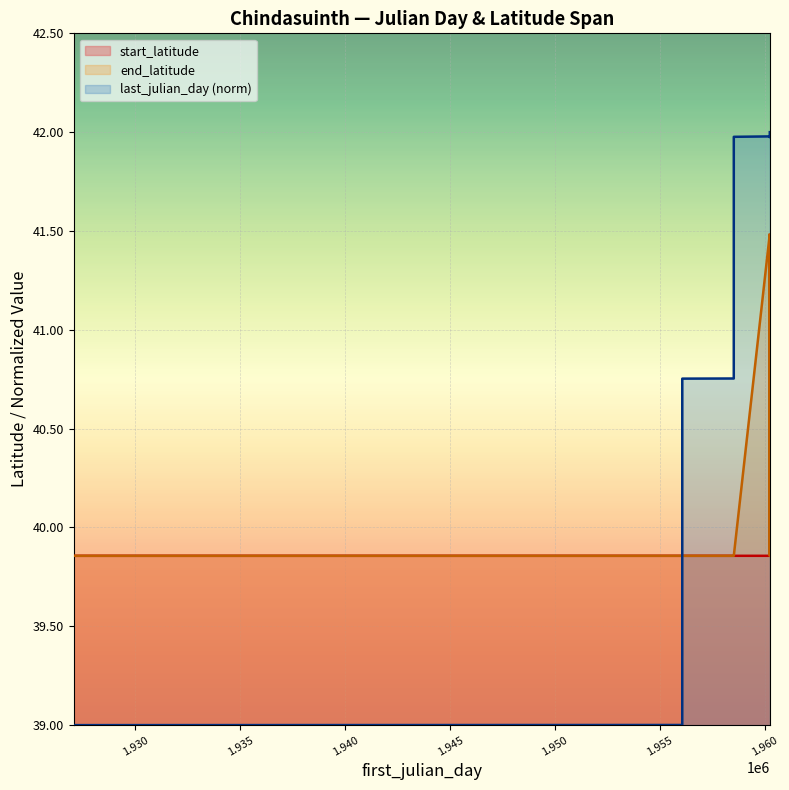

True or false: start_latitude and last_julian_day_norm intersect in this chart.

True